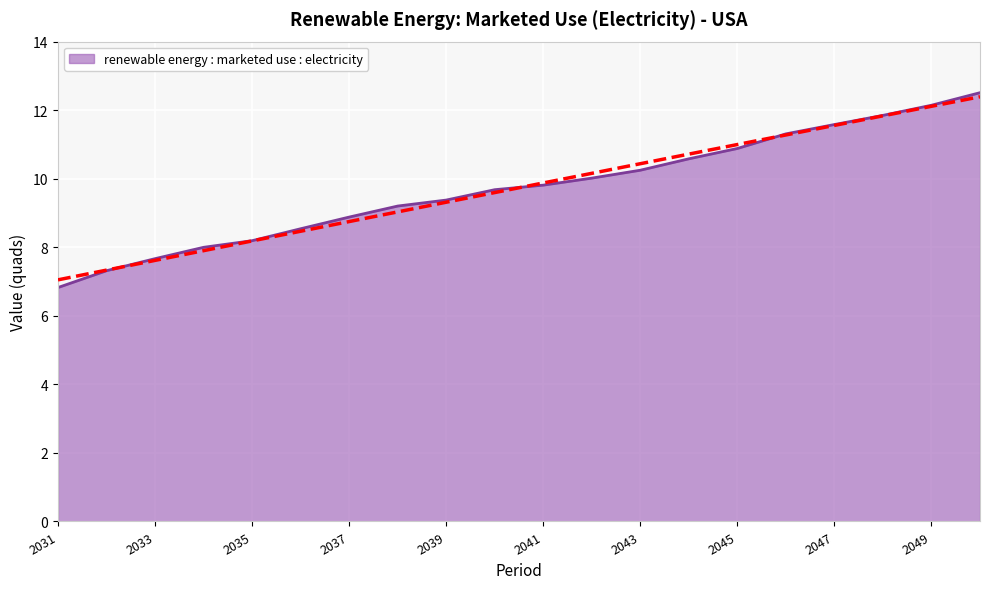

Does the chart display data point markers on the line(s)?

No